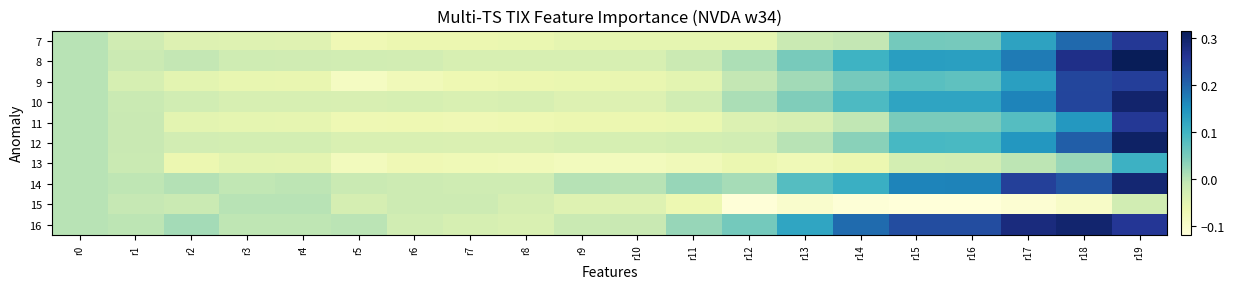

Reading left to right, list all the values displayed in this chart.

7: r0=0.0	r1=-0.0	r2=-0.0	r3=-0.0	r4=-0.0	r5=-0.1	r6=-0.1	r7=-0.1	r8=-0.1	r9=-0.1	r10=-0.1	r11=-0.1	r12=-0.1	r13=-0.0	r14=-0.0	r15=0.1	r16=0.1	r17=0.1	r18=0.2	r19=0.3
8: r0=0.0	r1=-0.0	r2=-0.0	r3=-0.0	r4=-0.0	r5=-0.0	r6=-0.0	r7=-0.0	r8=-0.0	r9=-0.0	r10=-0.0	r11=-0.0	r12=0.0	r13=0.1	r14=0.1	r15=0.1	r16=0.1	r17=0.2	r18=0.3	r19=0.3
9: r0=0.0	r1=-0.0	r2=-0.1	r3=-0.1	r4=-0.1	r5=-0.1	r6=-0.1	r7=-0.1	r8=-0.1	r9=-0.1	r10=-0.1	r11=-0.1	r12=-0.0	r13=0.0	r14=0.1	r15=0.1	r16=0.1	r17=0.1	r18=0.2	r19=0.2
10: r0=0.0	r1=-0.0	r2=-0.0	r3=-0.0	r4=-0.0	r5=-0.0	r6=-0.0	r7=-0.0	r8=-0.0	r9=-0.0	r10=-0.0	r11=-0.0	r12=0.0	r13=0.0	r14=0.1	r15=0.1	r16=0.1	r17=0.2	r18=0.2	r19=0.3
11: r0=0.0	r1=-0.0	r2=-0.1	r3=-0.1	r4=-0.1	r5=-0.1	r6=-0.1	r7=-0.1	r8=-0.1	r9=-0.1	r10=-0.1	r11=-0.1	r12=-0.0	r13=-0.0	r14=-0.0	r15=0.0	r16=0.0	r17=0.1	r18=0.1	r19=0.3
12: r0=0.0	r1=-0.0	r2=-0.0	r3=-0.0	r4=-0.0	r5=-0.0	r6=-0.0	r7=-0.0	r8=-0.0	r9=-0.0	r10=-0.0	r11=-0.0	r12=-0.0	r13=0.0	r14=0.0	r15=0.1	r16=0.1	r17=0.1	r18=0.2	r19=0.3
13: r0=0.0	r1=-0.0	r2=-0.1	r3=-0.1	r4=-0.1	r5=-0.1	r6=-0.1	r7=-0.1	r8=-0.1	r9=-0.1	r10=-0.1	r11=-0.1	r12=-0.1	r13=-0.1	r14=-0.1	r15=-0.0	r16=-0.0	r17=-0.0	r18=0.0	r19=0.1
14: r0=0.0	r1=-0.0	r2=0.0	r3=-0.0	r4=-0.0	r5=-0.0	r6=-0.0	r7=-0.0	r8=-0.0	r9=0.0	r10=0.0	r11=0.0	r12=0.0	r13=0.1	r14=0.1	r15=0.2	r16=0.2	r17=0.2	r18=0.2	r19=0.3
15: r0=0.0	r1=-0.0	r2=-0.0	r3=-0.0	r4=-0.0	r5=-0.0	r6=-0.0	r7=-0.0	r8=-0.0	r9=-0.0	r10=-0.0	r11=-0.1	r12=-0.1	r13=-0.1	r14=-0.1	r15=-0.1	r16=-0.1	r17=-0.1	r18=-0.1	r19=-0.0
16: r0=0.0	r1=-0.0	r2=0.0	r3=-0.0	r4=-0.0	r5=-0.0	r6=-0.0	r7=-0.0	r8=-0.0	r9=-0.0	r10=-0.0	r11=0.0	r12=0.1	r13=0.1	r14=0.2	r15=0.2	r16=0.2	r17=0.3	r18=0.3	r19=0.3